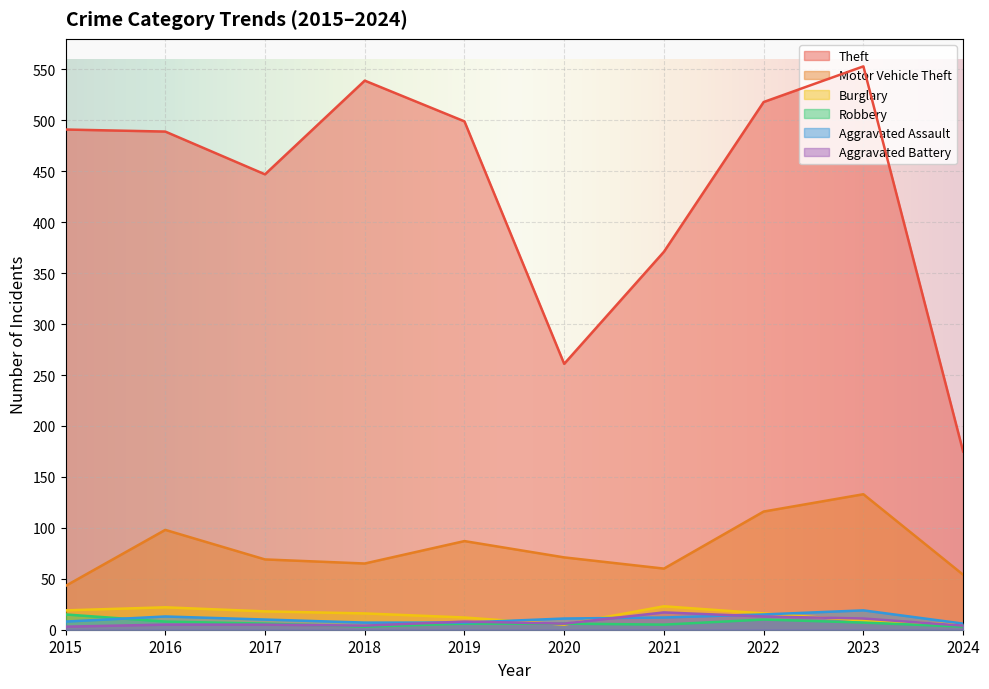

Where is the first local minimum for Robbery?

2018